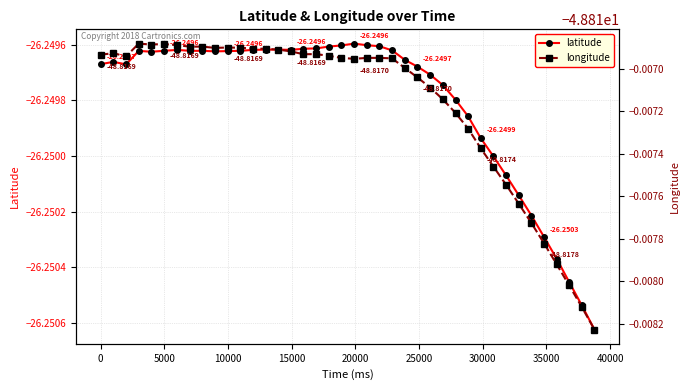

Does the chart display data point markers on the line(s)?

Yes